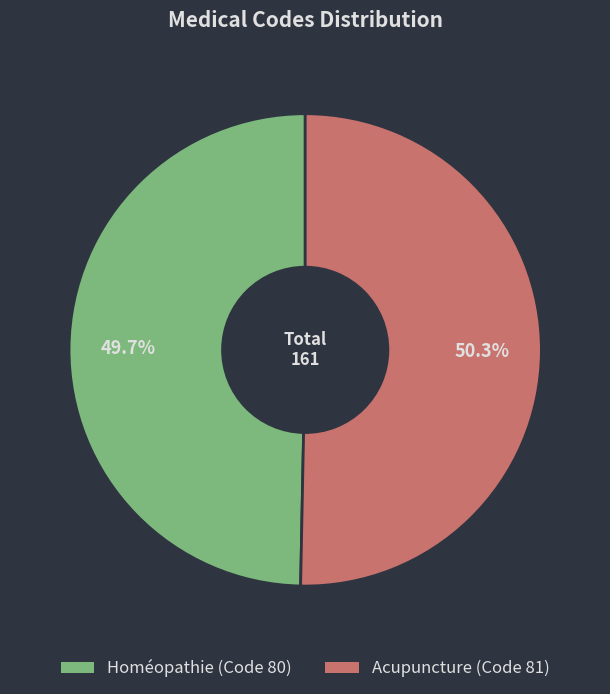

To the nearest percent, what is the difference between the Acupuncture and Homéopathie slice percentages?

1%